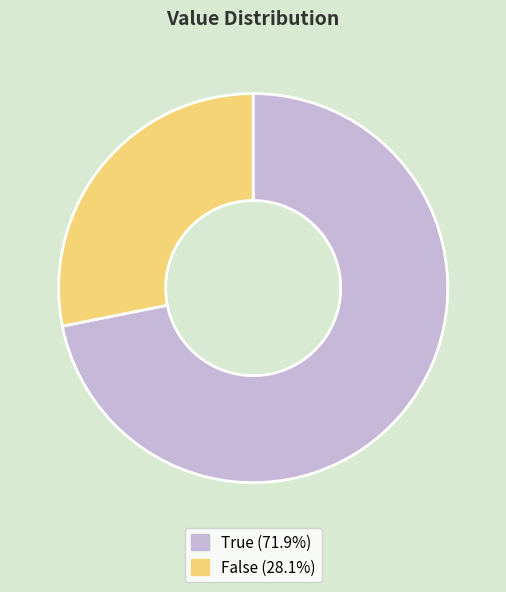

Does any single category account for the majority?

Yes